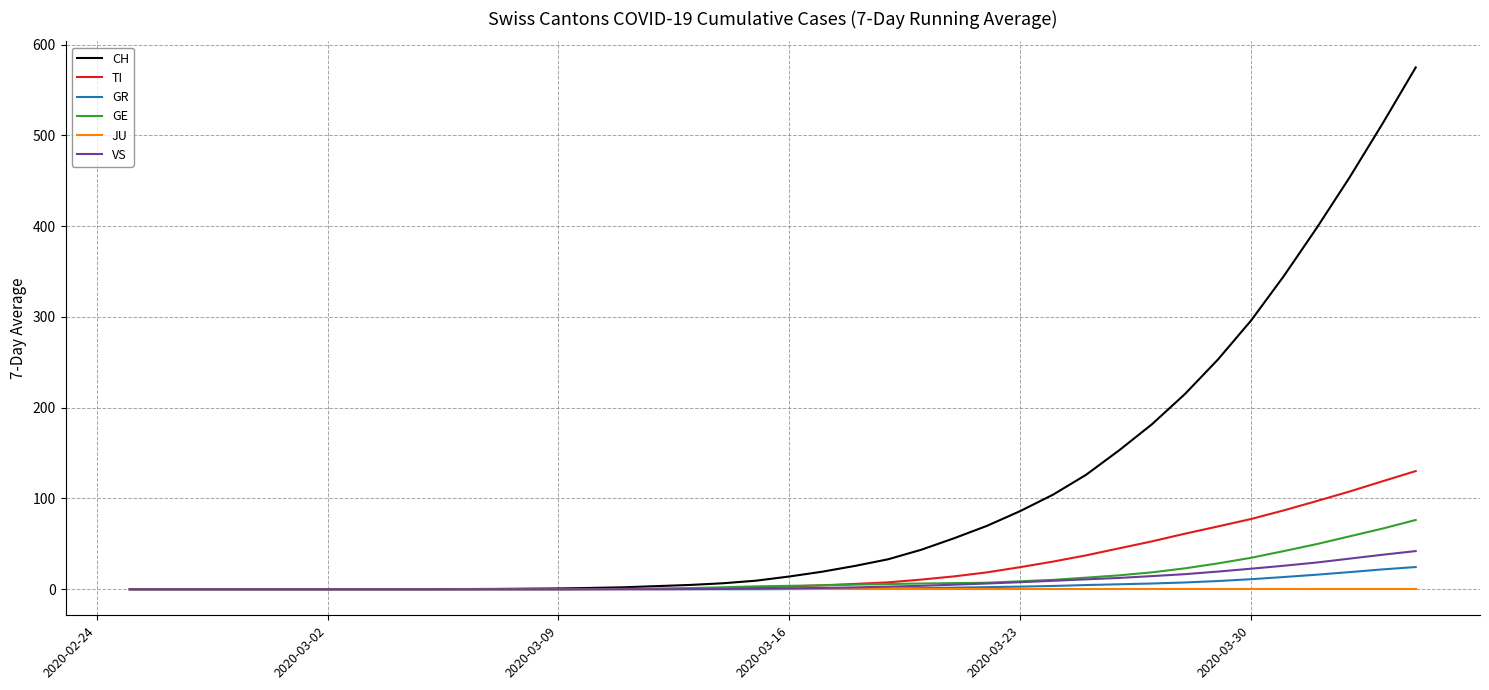

Does the chart have visible grid lines?

Yes